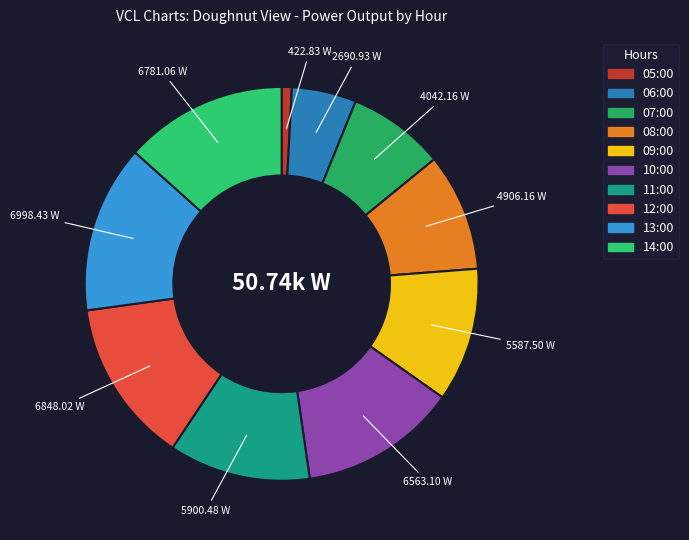

The 06:00 slice represents 16% of the pie. True or false?

False